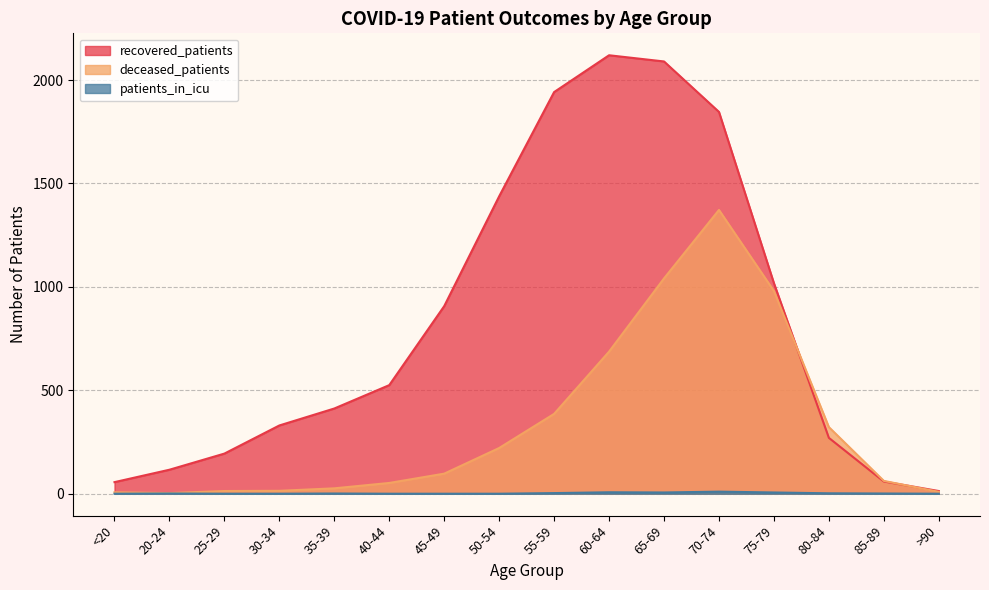

True or false: recovered_patients and patients_in_icu intersect in this chart.

False